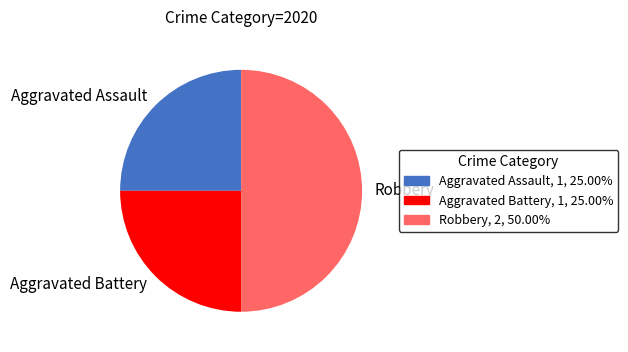

How many segments does this pie chart have?

3